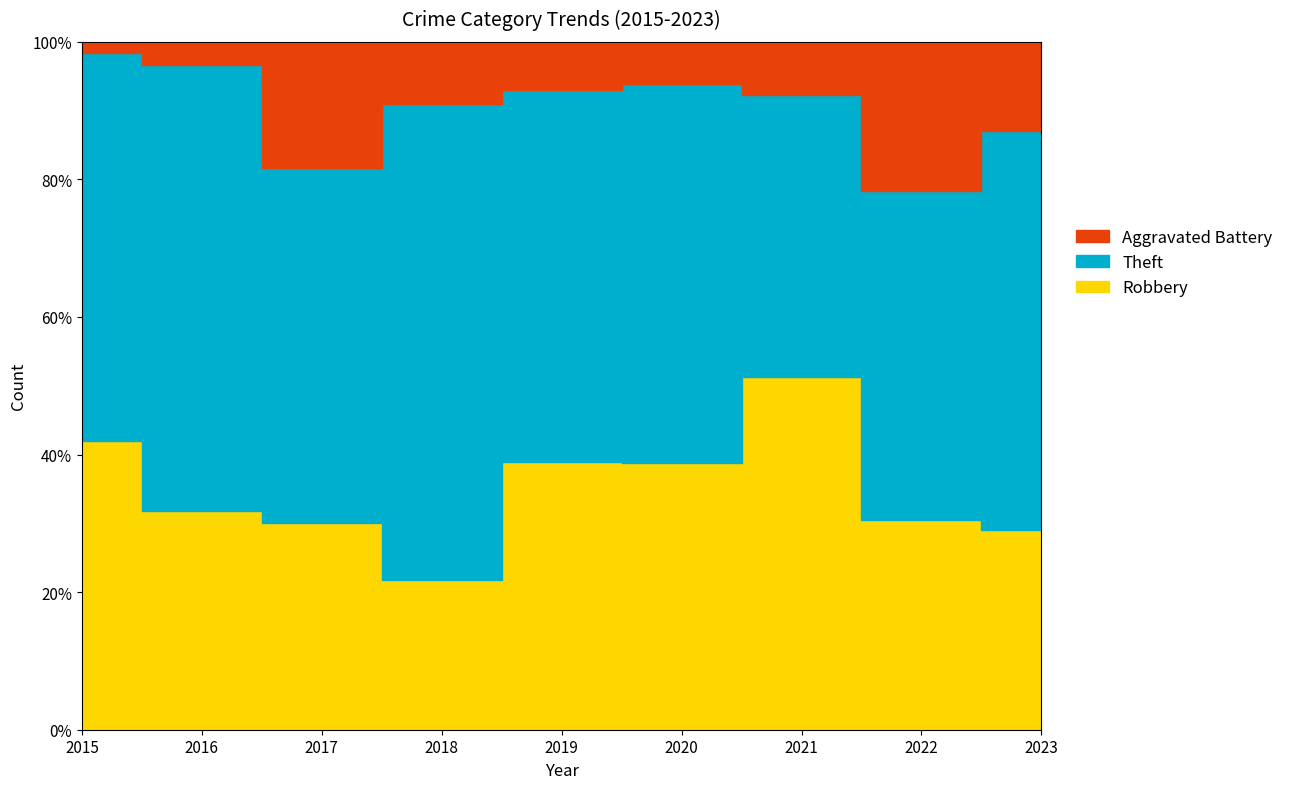

Between 2018 and 2015, which is larger?

2015